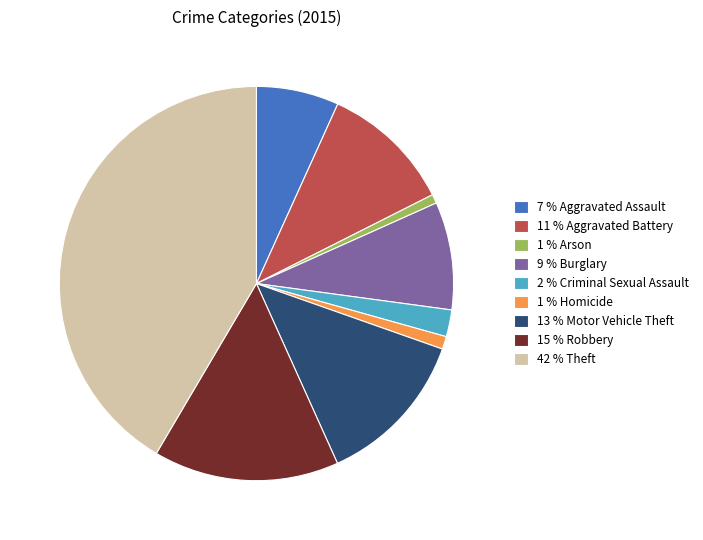

Is it true that 11 % Aggravated Battery is 11% of the pie?

True